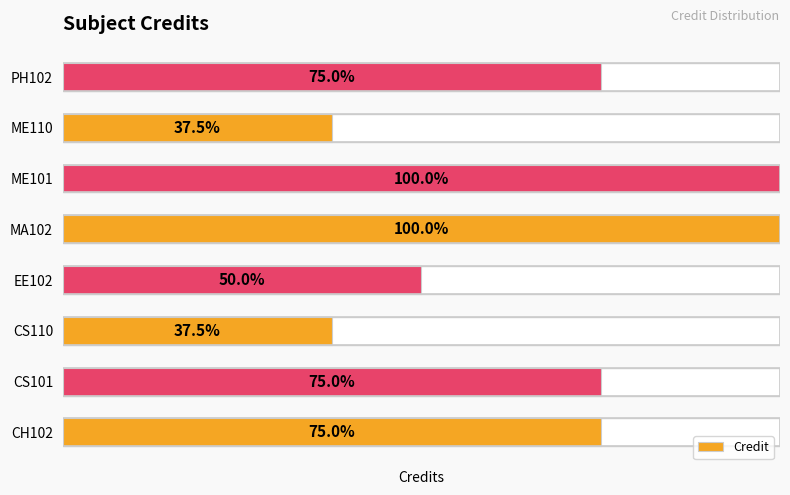

What is the value of the 3rd bar from the left?

3